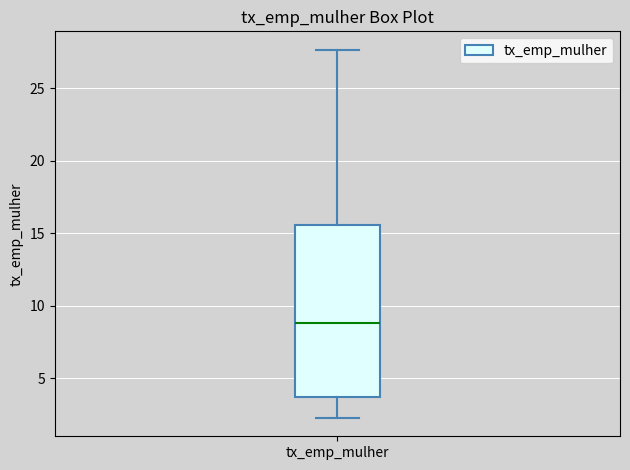

Transcribe this box plot: give where the median line is, the range the box spans, and where the two whiskers end, as read against the y-axis. The values are not printed on the chart, so give them approximately, as read against the axis.

median 9.0, box 3.5 to 15.5, whiskers 2.5 to 27.5